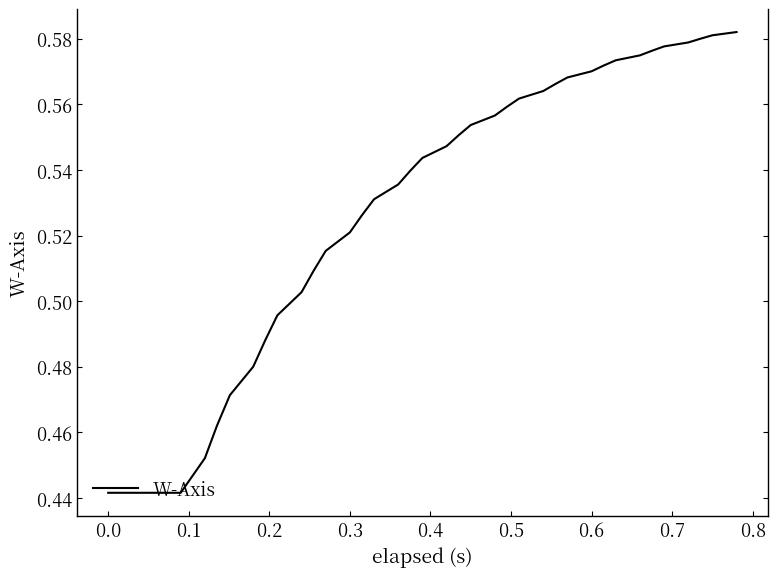

What is the smallest value displayed?

0.4